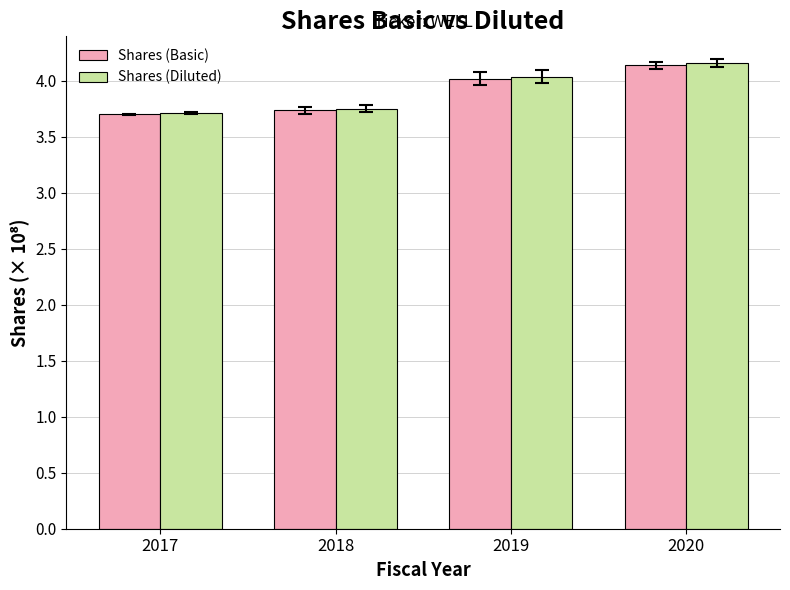

How many bars are there in each group?

2